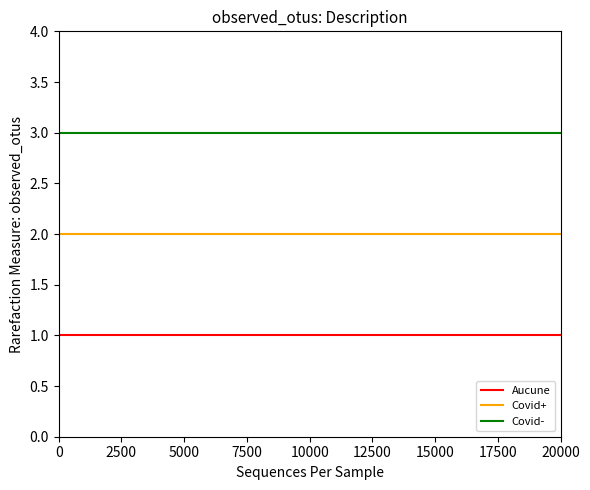

Which series has the largest total across all categories?

Covid-